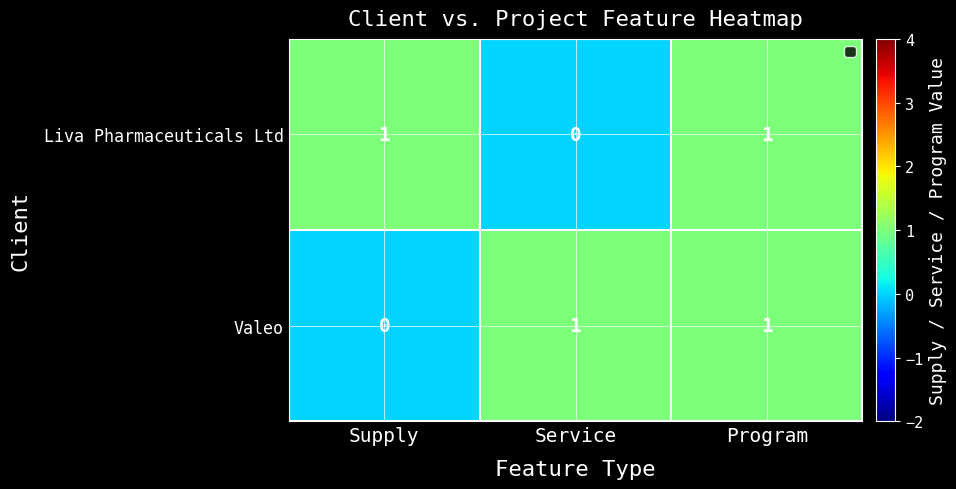

Between Supply and Program, which is larger?

Program